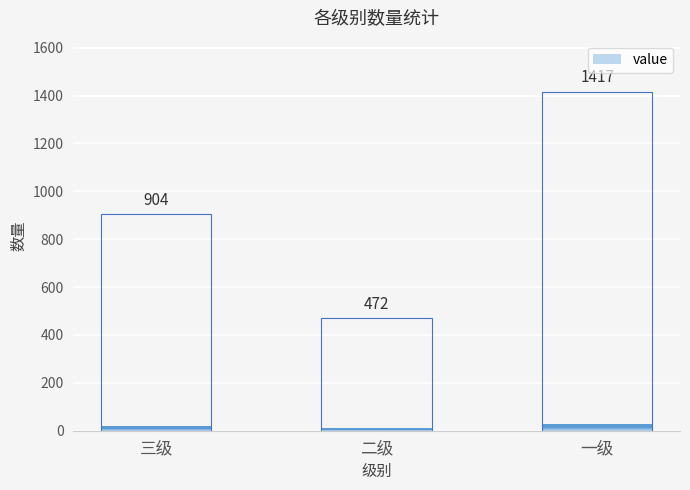

True or false: the data shows 1417 at 一级.

True